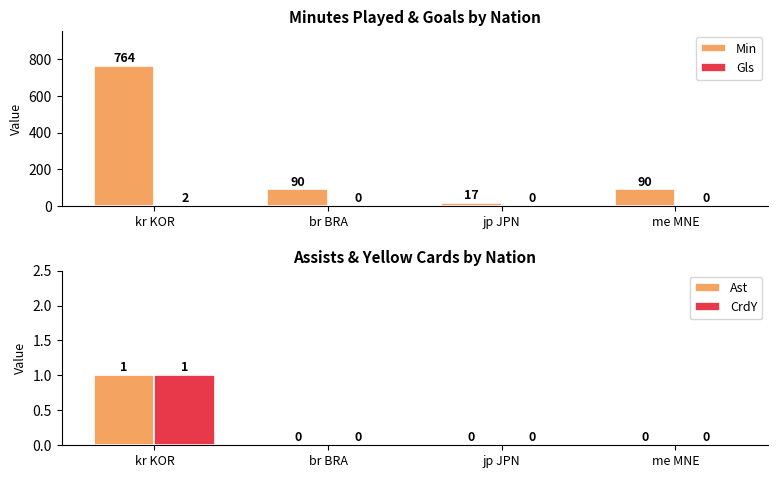

Reading left to right, what are all the values shown in this chart?

Min: 764	90	17	90
Gls: 2	0	0	0
Ast: 1	0	0	0
CrdY: 1	0	0	0